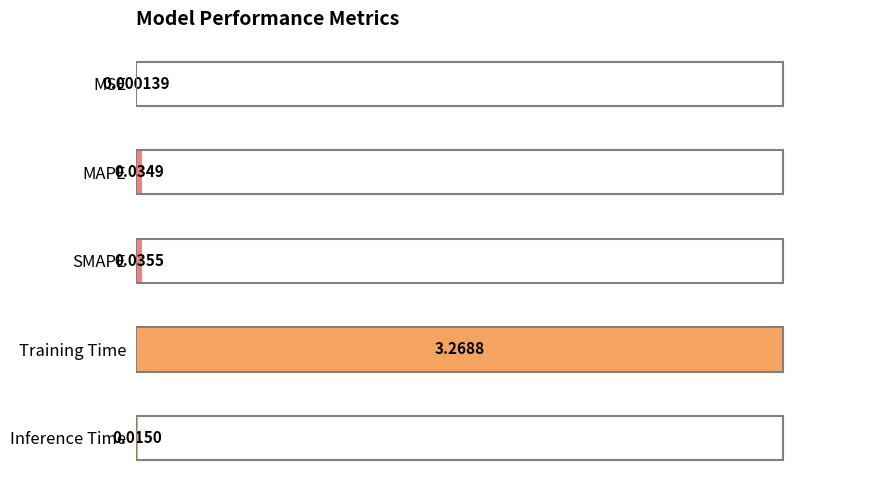

Between SMAPE and MAPE, which is larger?

SMAPE